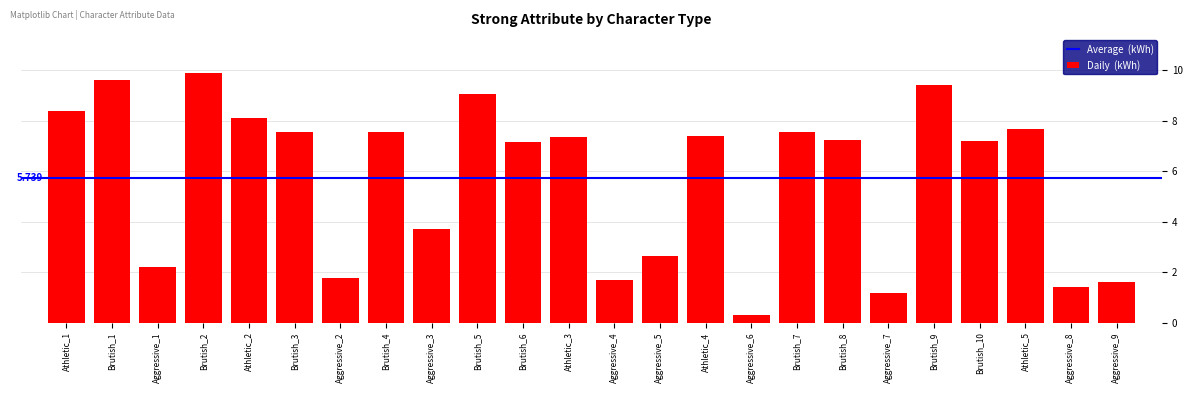

Reading right to left, list all the values displayed in this chart.

Aggressive_9=1.6	Aggressive_8=1.4	Athletic_5=7.7	Brutish_10=7.2	Brutish_9=9.4	Aggressive_7=1.2	Brutish_8=7.3	Brutish_7=7.6	Aggressive_6=0.3	Athletic_4=7.4	Aggressive_5=2.7	Aggressive_4=1.7	Athletic_3=7.4	Brutish_6=7.2	Brutish_5=9.1	Aggressive_3=3.7	Brutish_4=7.6	Aggressive_2=1.8	Brutish_3=7.5	Athletic_2=8.1	Brutish_2=9.9	Aggressive_1=2.2	Brutish_1=9.6	Athletic_1=8.4